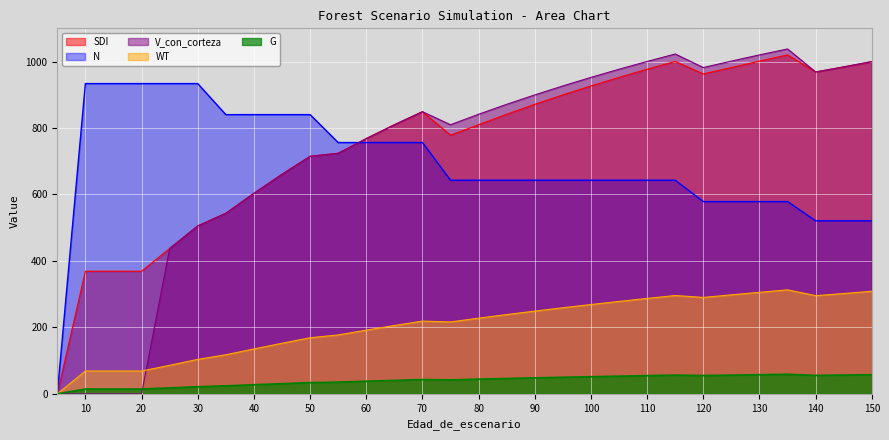

How many values in WT are above zero?

29